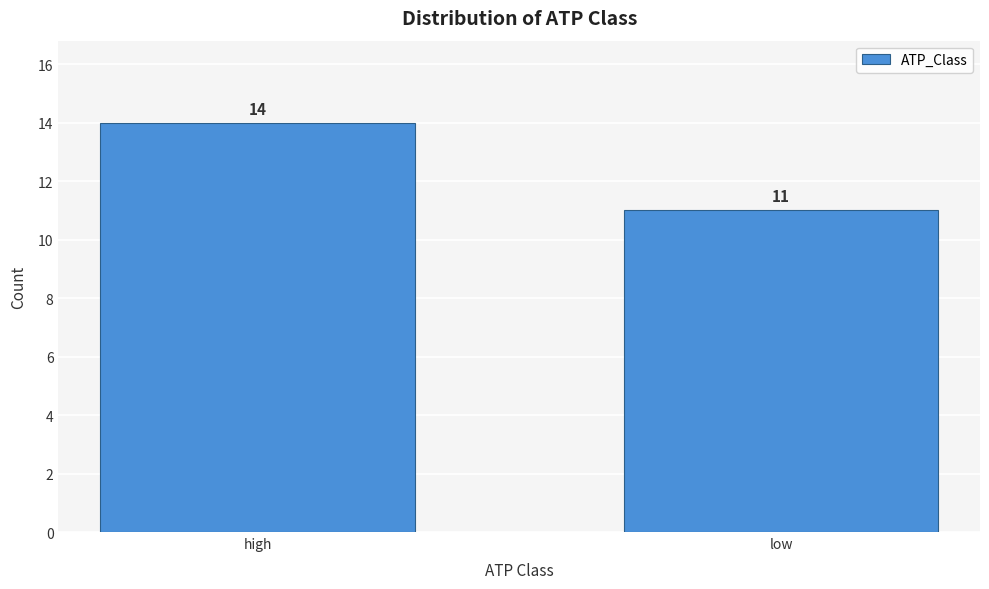

Reading left to right, extract all data points from this chart.

high=14	low=11